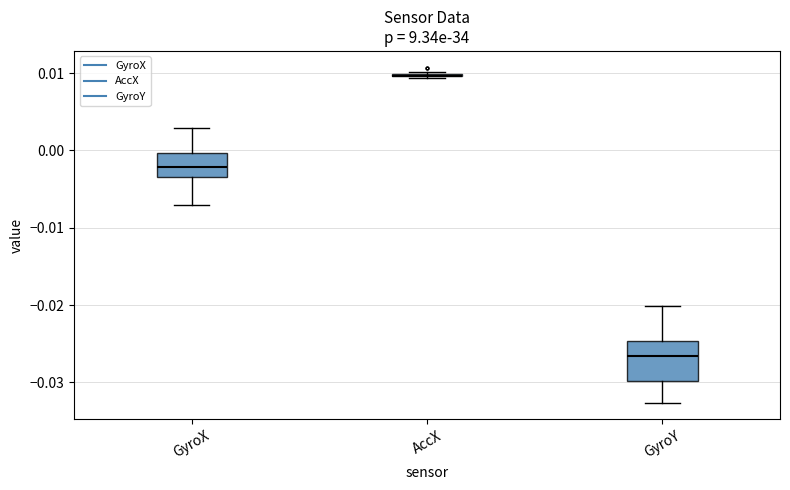

Comparing the boxes themselves (not the whiskers), which one is the tallest?

GyroY